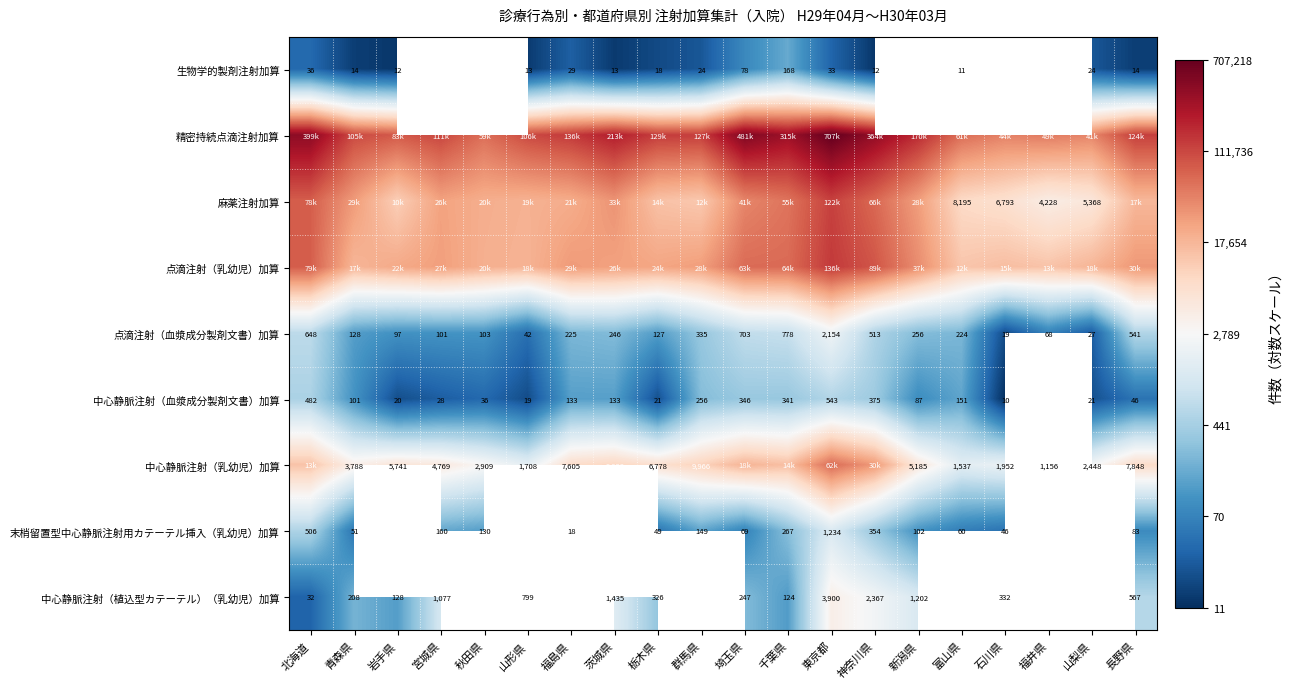

True or false: 精密持続点滴注射加算 has a value of 7.6 at 青森県.

False